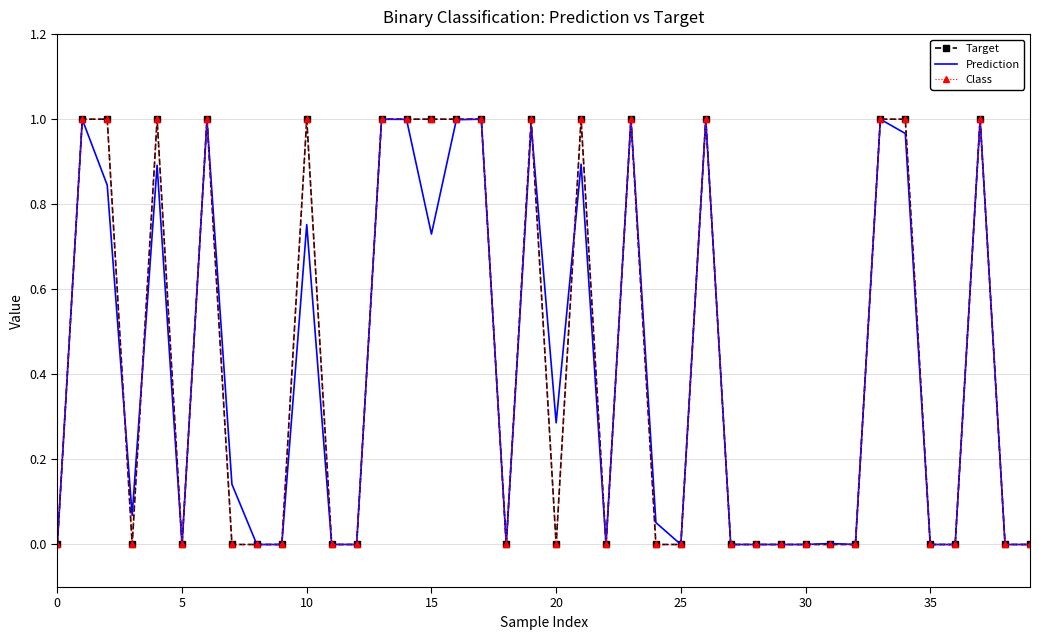

True or false: Target and Class cross at least once.

False